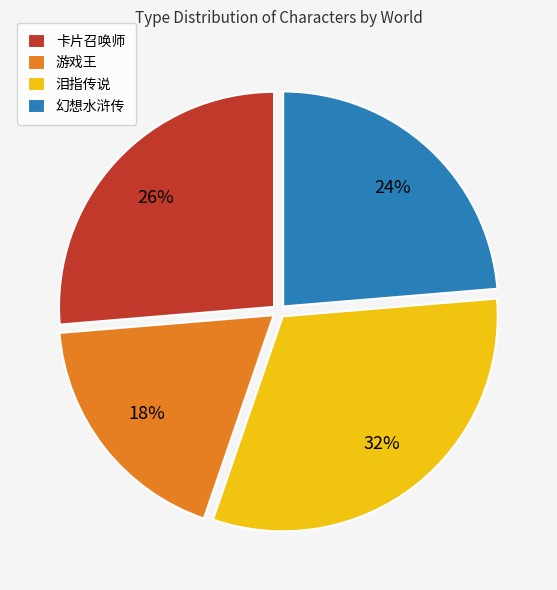

Which slice is the largest?

泪指传说